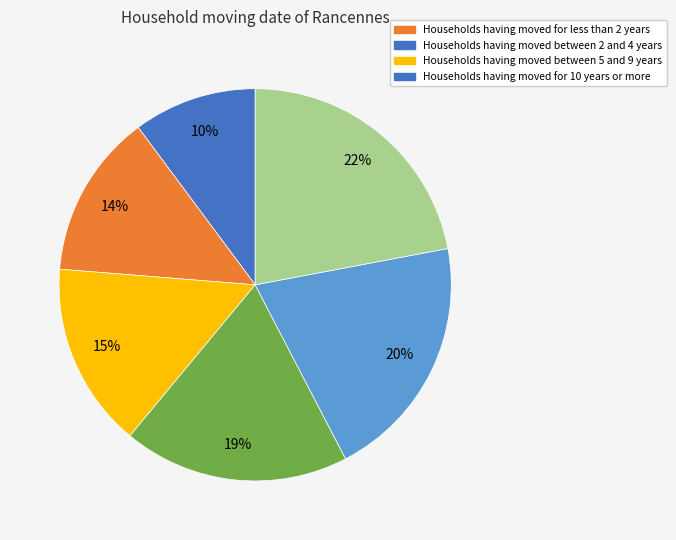

Is there any slice that represents more than half of the pie?

No